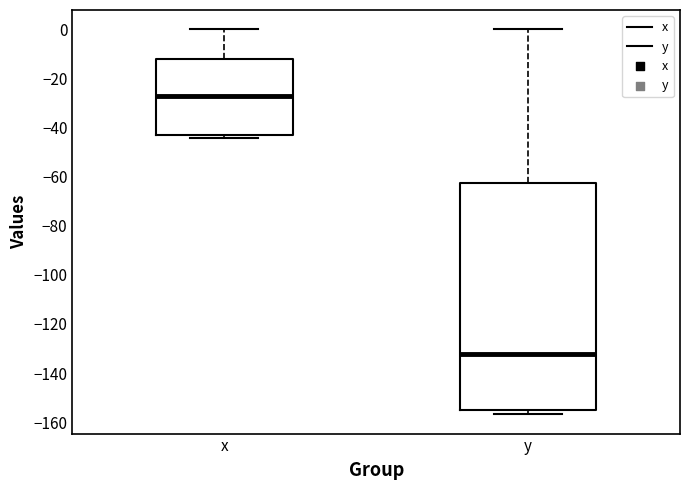

Reading left to right, transcribe this box plot: for each box, give where its median line is, the range the box spans, and where its two whiskers end, as read against the y-axis. The values are not printed on the chart, so give them approximately, as read against the axis.

x: median -28, box -44 to -12, whiskers -44 (just below the box's lower edge) to 0
y: median -132, box -156 to -62, whiskers -156 (just below the box's lower edge) to 0